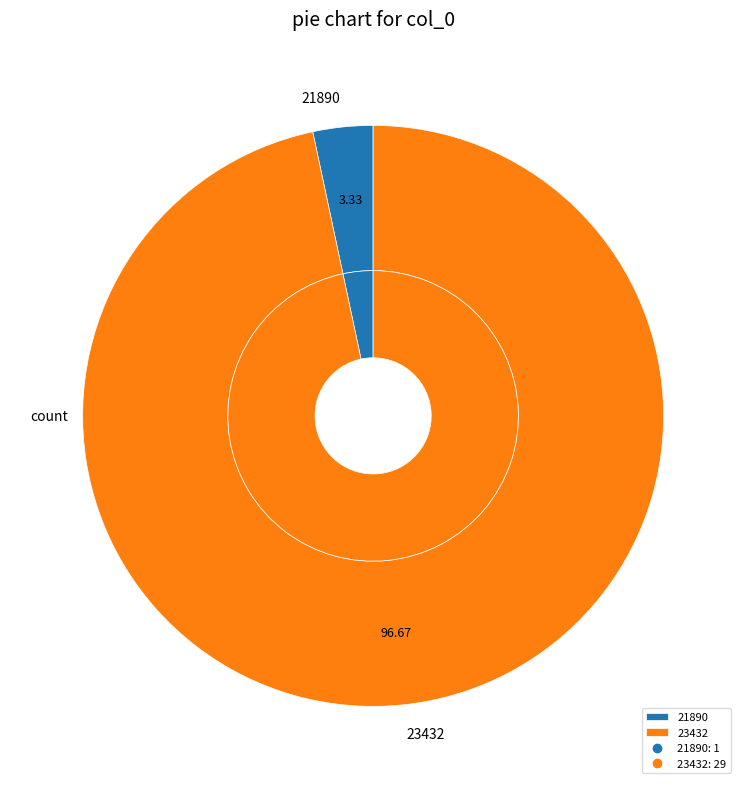

To the nearest percent, what is the combined percentage of 23432 and 21890?

100%